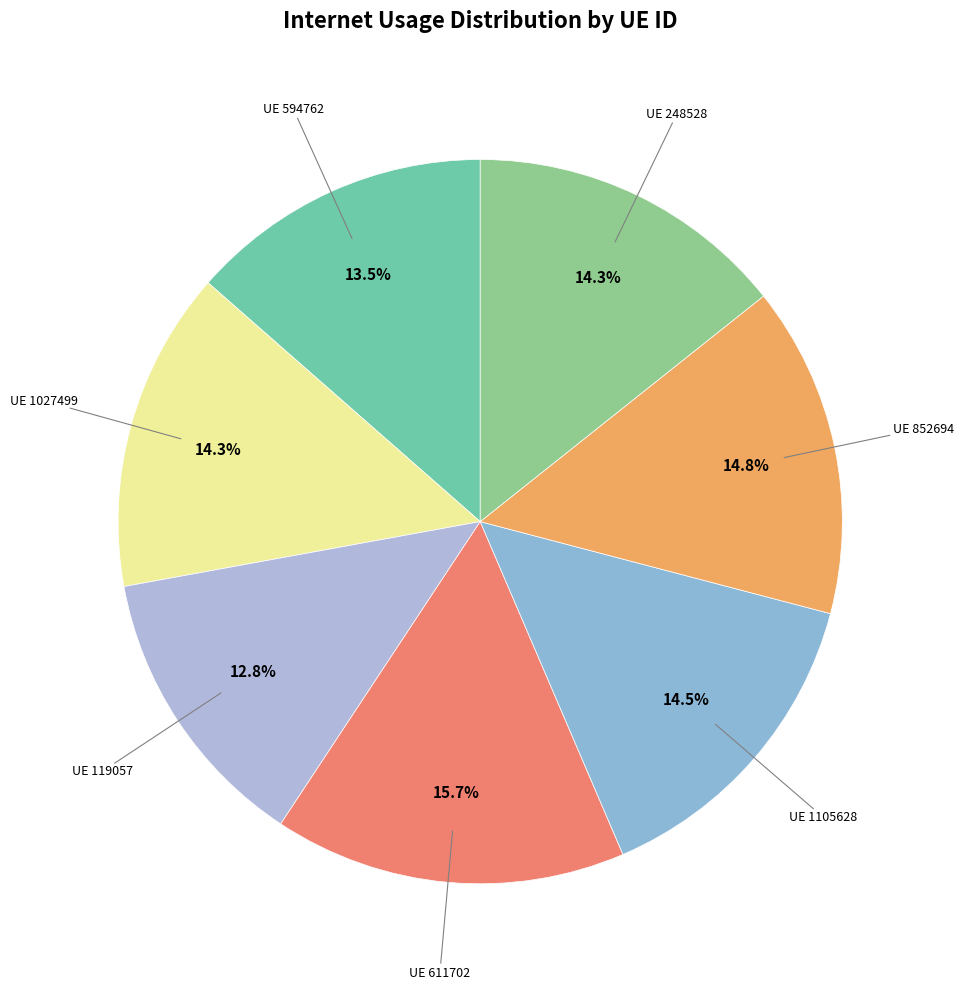

How many slices are in this pie chart?

7